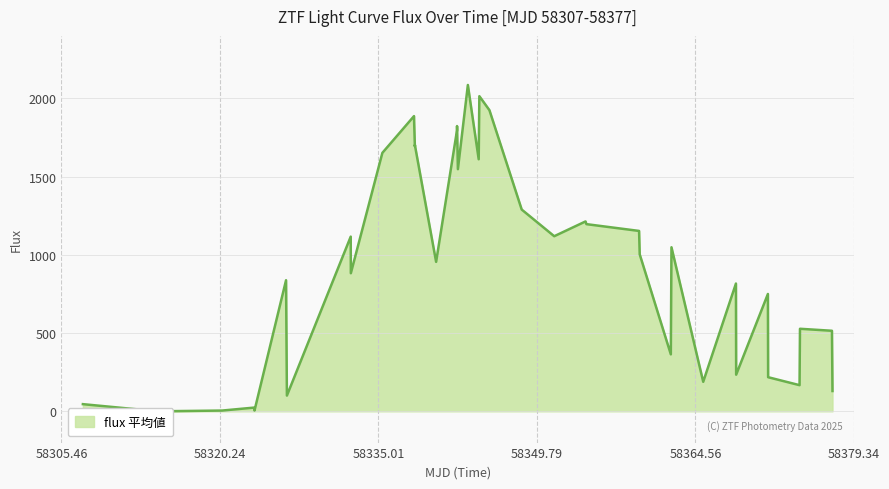

Reading left to right, list all the values displayed in this chart.

45.7	0.0	0.0	4.8	23.6	5.0	837.9	100.5	1116.7	882.7	1652.2	1887.2	1851.9	1694.2	1702.3	955.4	1797.4	1823.5	1547.9	2086.2	1611.2	2014.6	1925.1	1289.6	1119.3	1213.8	1196.5	1153.1	1003.2	364.1	1048.7	188.6	816.8	234.1	750.0	218.0	167.1	527.6	514.8	129.6